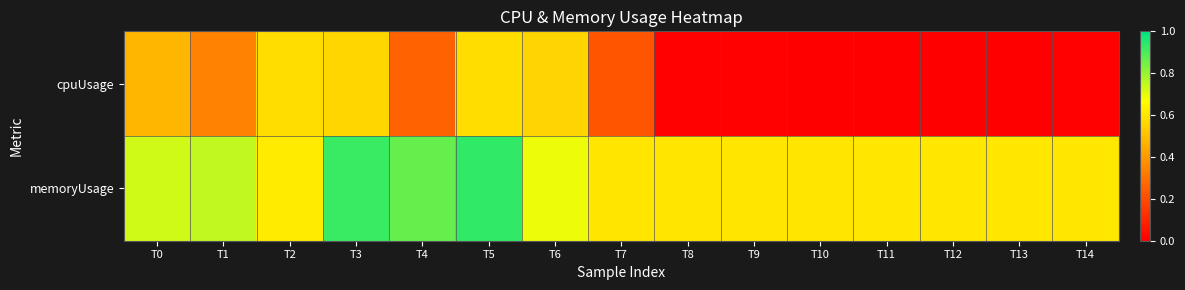

Between T4 and T5, which series saw the biggest shift?

cpuUsage